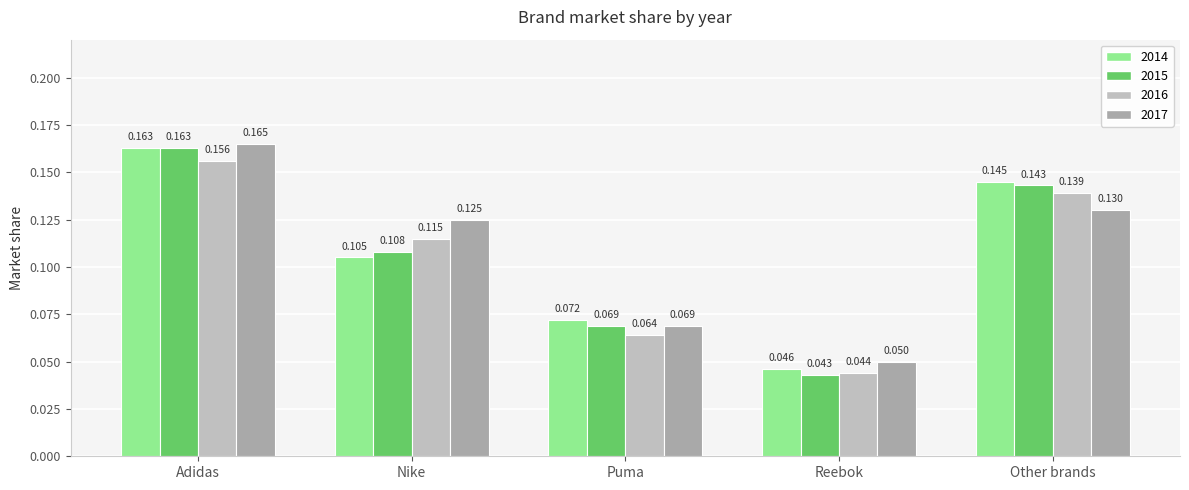

Reading left to right, list all the values displayed in this chart.

2014: Adidas=0.2	Nike=0.1	Puma=0.1	Reebok=0.0	Other brands=0.1
2015: Adidas=0.2	Nike=0.1	Puma=0.1	Reebok=0.0	Other brands=0.1
2016: Adidas=0.2	Nike=0.1	Puma=0.1	Reebok=0.0	Other brands=0.1
2017: Adidas=0.2	Nike=0.1	Puma=0.1	Reebok=0.1	Other brands=0.1